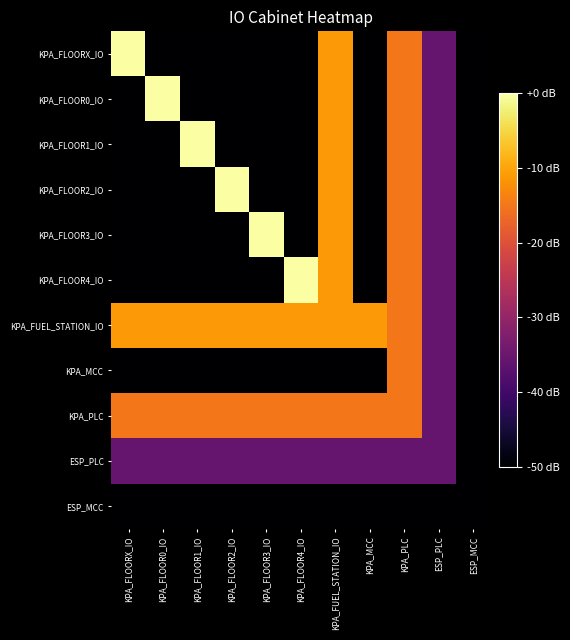

Between KPA_FLOOR0_IO and ESP_MCC, which is larger?

KPA_FLOOR0_IO